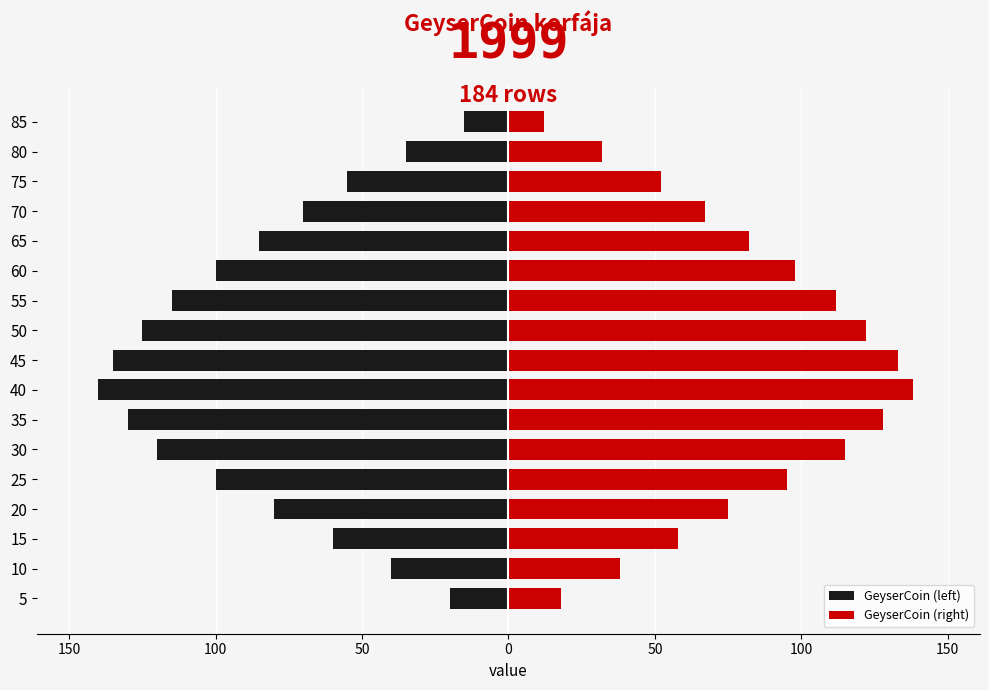

At how many categories does at least one series exceed -86?

17